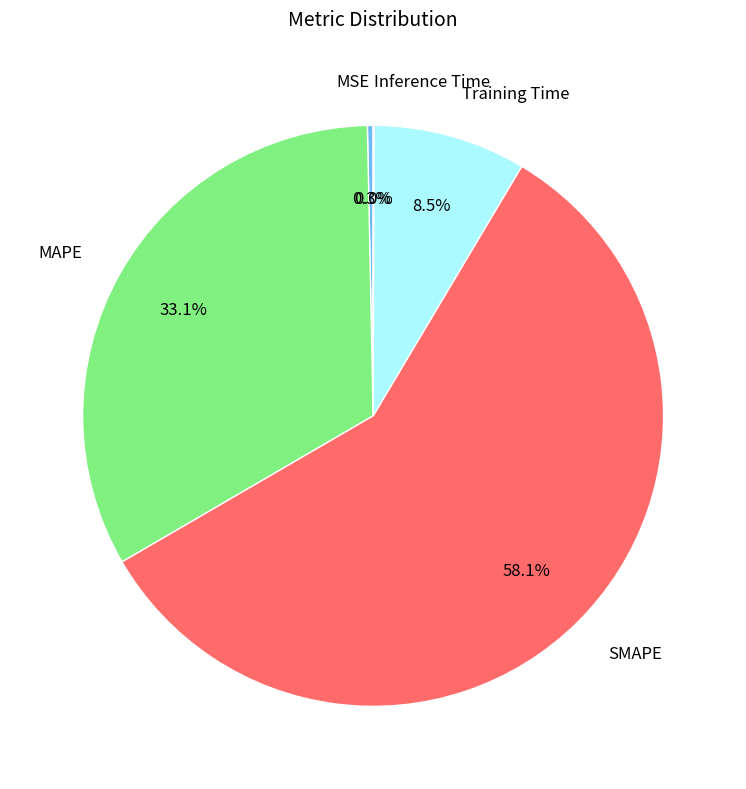

Between MSE and Training Time, which is larger?

Training Time